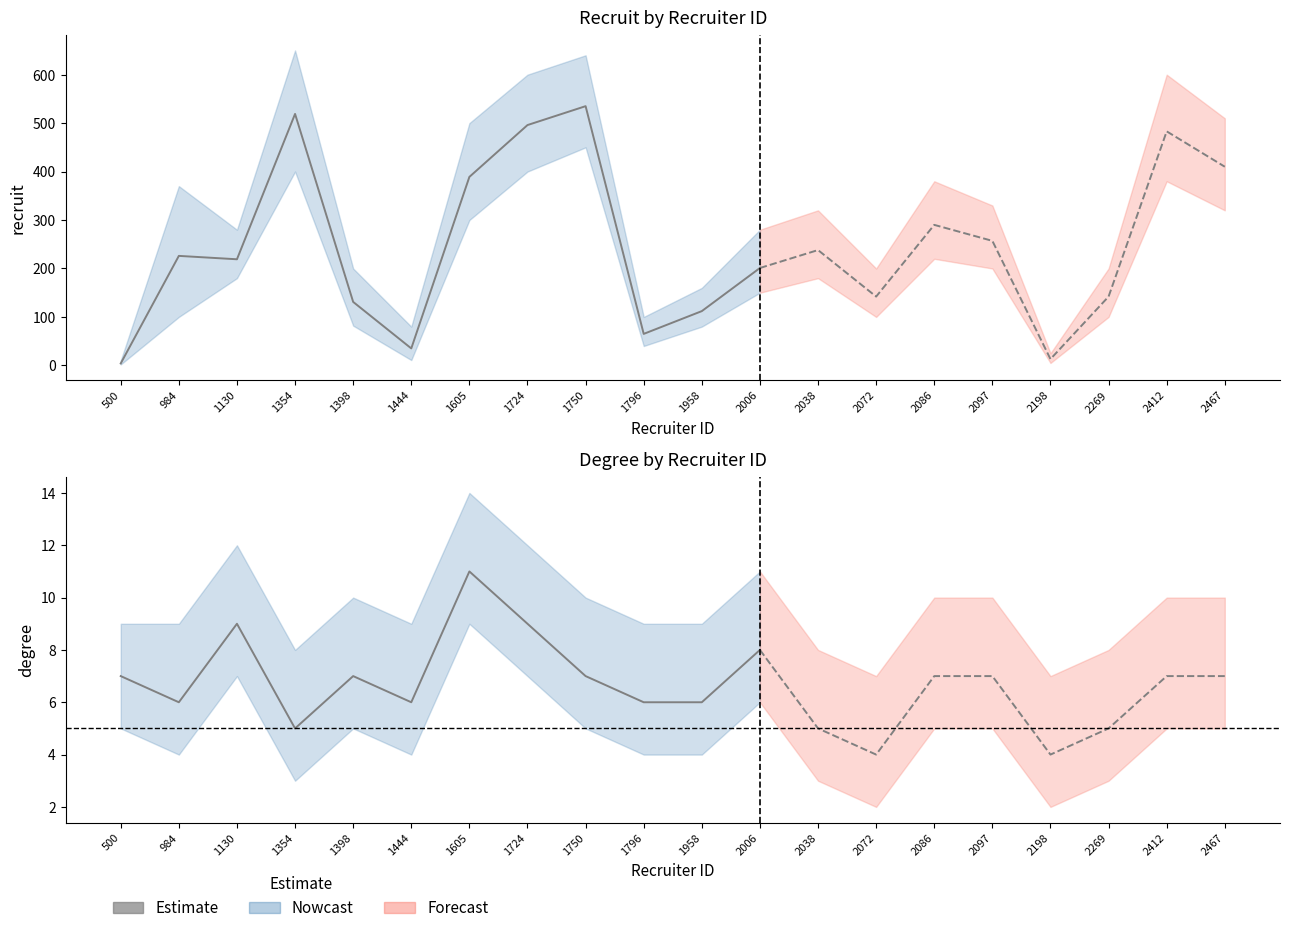

How many values in the degree_mean series are below 7?

9